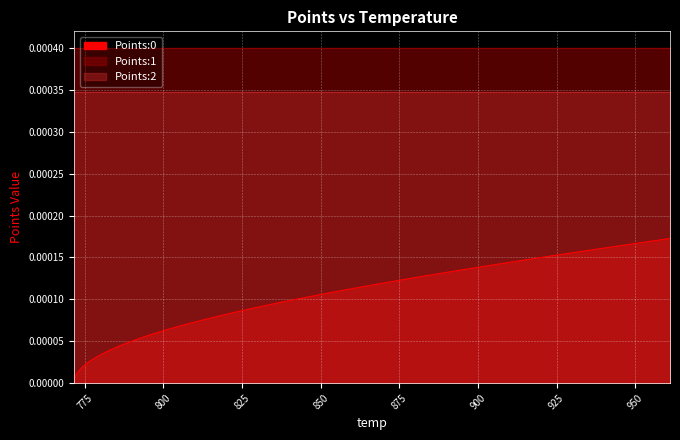

Which series has the largest range (max minus min)?

Points:0